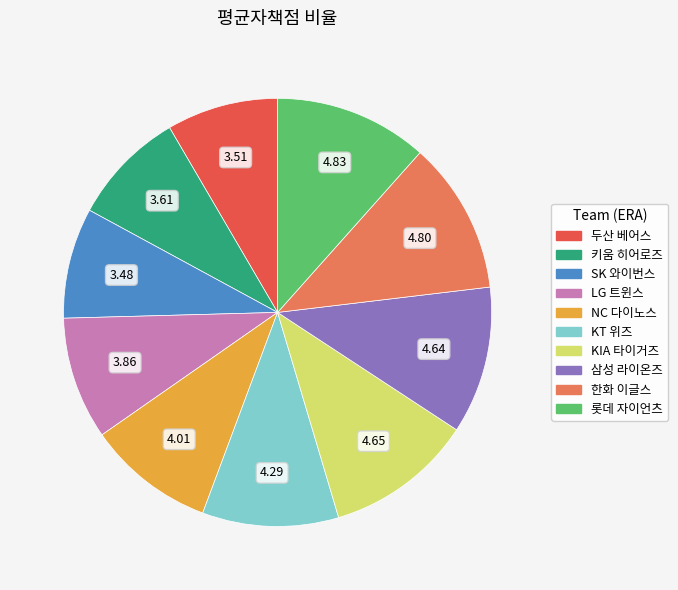

Does LG 트윈스 account for over 50% of the chart?

No